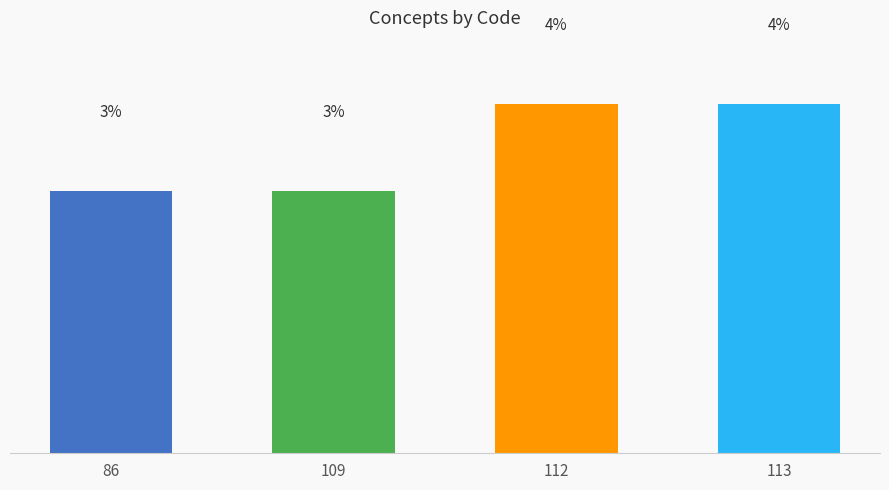

Does the chart contain any negative values?

No